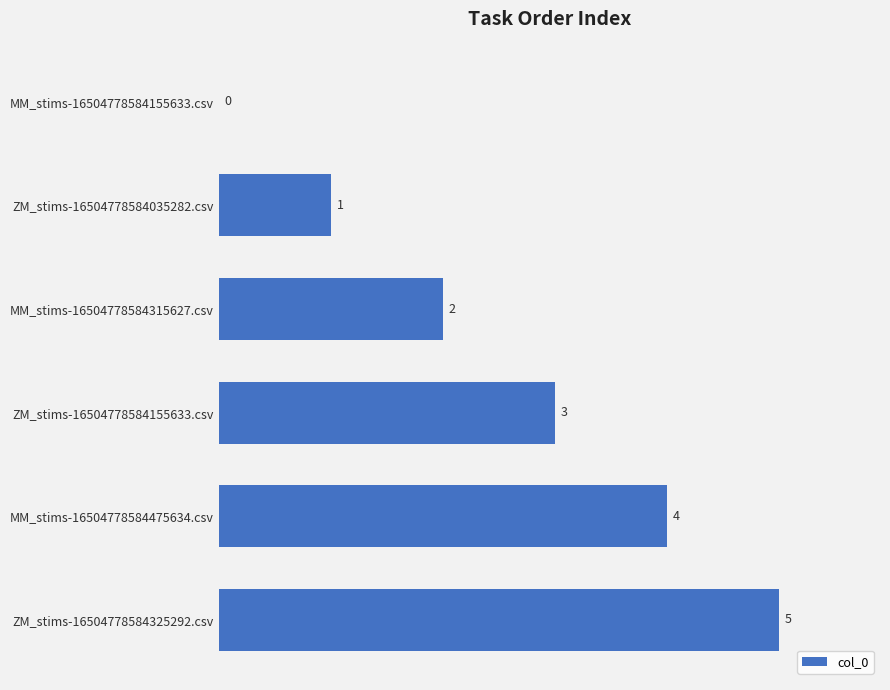

What is the greatest value displayed?

5